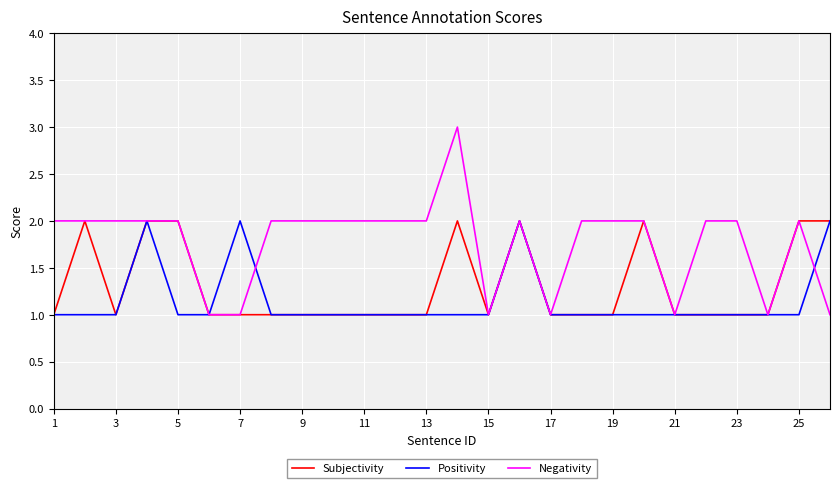

True or false: Negativity has more than 0 points higher than both neighbors.

True